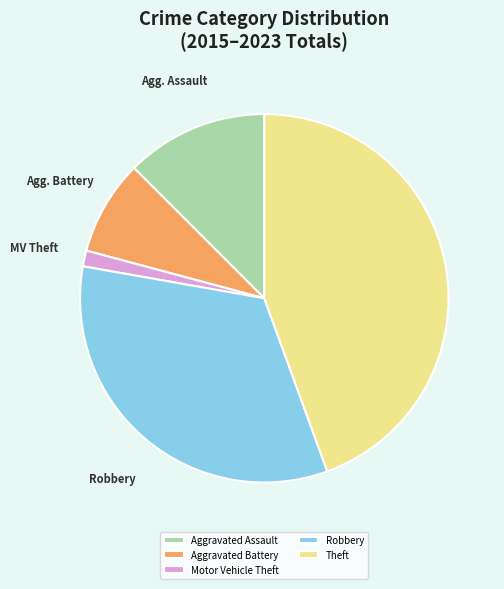

Is it true that Robbery is 21% of the pie?

False